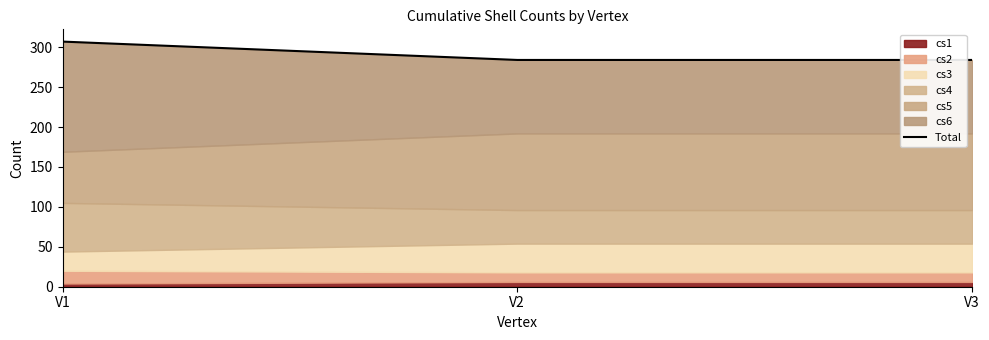

Does the chart display data point markers on the line(s)?

No